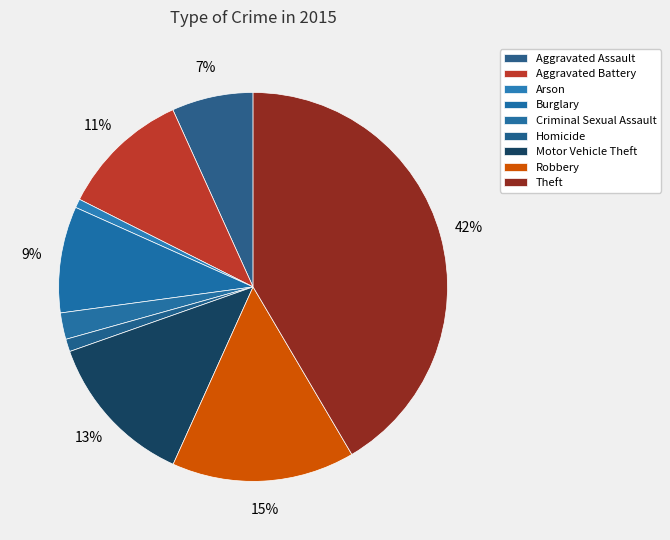

Which has a higher value, Criminal Sexual Assault or Arson?

Criminal Sexual Assault